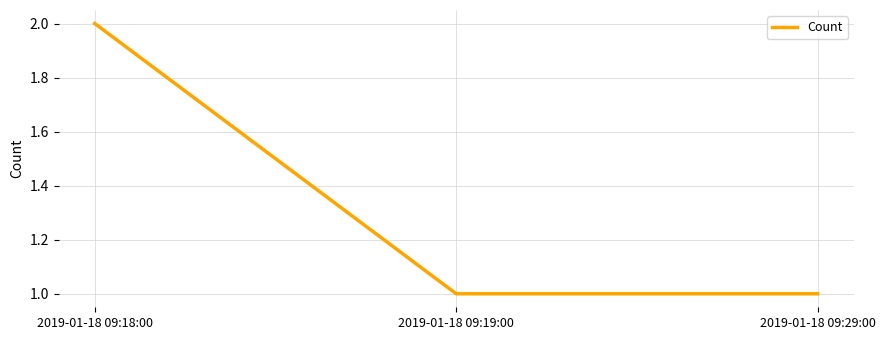

Between 2019-01-18 09:29:00 and 2019-01-18 09:18:00, which is larger?

2019-01-18 09:18:00